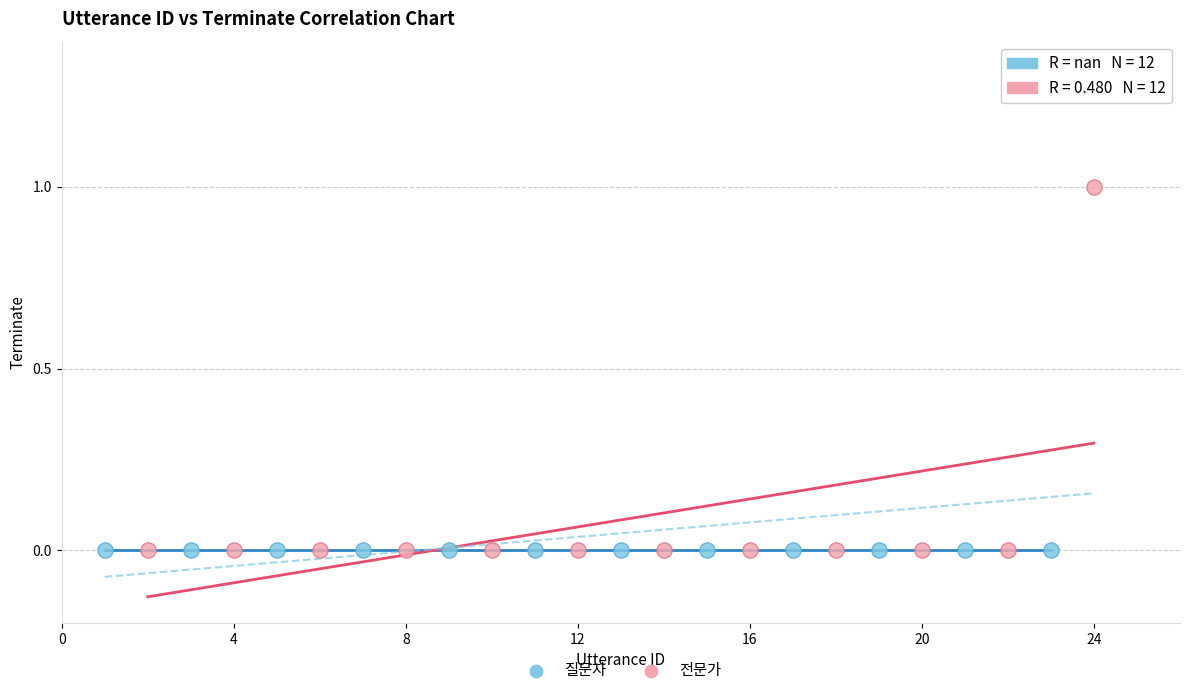

What are all the series names shown in the legend?

질문자, 전문가